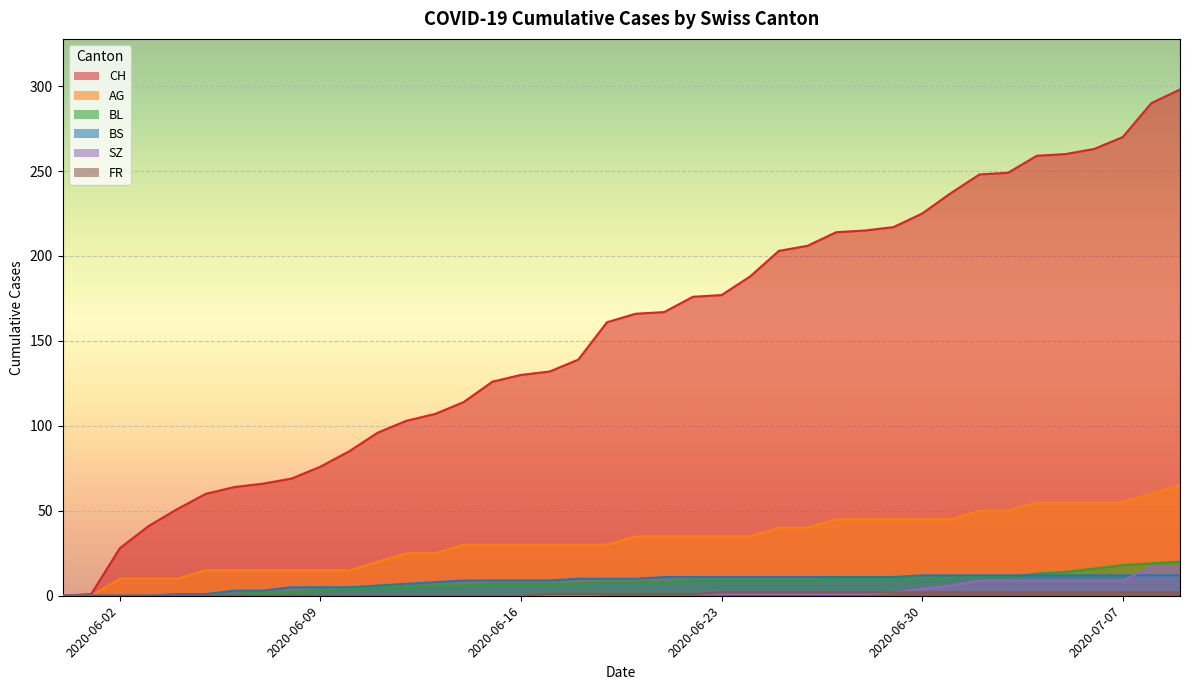

Reading right to left, transcribe all the data shown in this chart.

CH: 298	290	270	263	260	259	249	248	237	225	217	215	214	206	203	188	177	176	167	166	161	139	132	130	126	114	107	103	96	85	76	69	66	64	60	51	41	28	1	0
AG: 65	60	55	55	55	55	50	50	45	45	45	45	45	40	40	35	35	35	35	35	30	30	30	30	30	30	25	25	20	15	15	15	15	15	15	10	10	10	0	0
BL: 20	19	18	16	14	13	11	11	11	10	10	10	10	9	9	9	9	9	8	8	8	7	7	7	7	6	6	5	5	4	3	2	2	1	0	0	0	0	0	0
BS: 12	12	12	12	12	12	12	12	12	12	11	11	11	11	11	11	11	11	11	10	10	10	9	9	9	9	8	7	6	5	5	5	3	3	1	1	0	0	0	0
SZ: 17	17	9	9	9	9	9	9	6	4	2	1	1	1	1	1	1	1	1	1	1	0	0	0	0	0	0	0	0	0	0	0	0	0	0	0	0	0	0	0
FR: 2	2	2	2	2	2	2	2	2	2	2	2	2	2	2	2	2	1	1	1	1	1	1	0	0	0	0	0	0	0	0	0	0	0	0	0	0	0	0	0